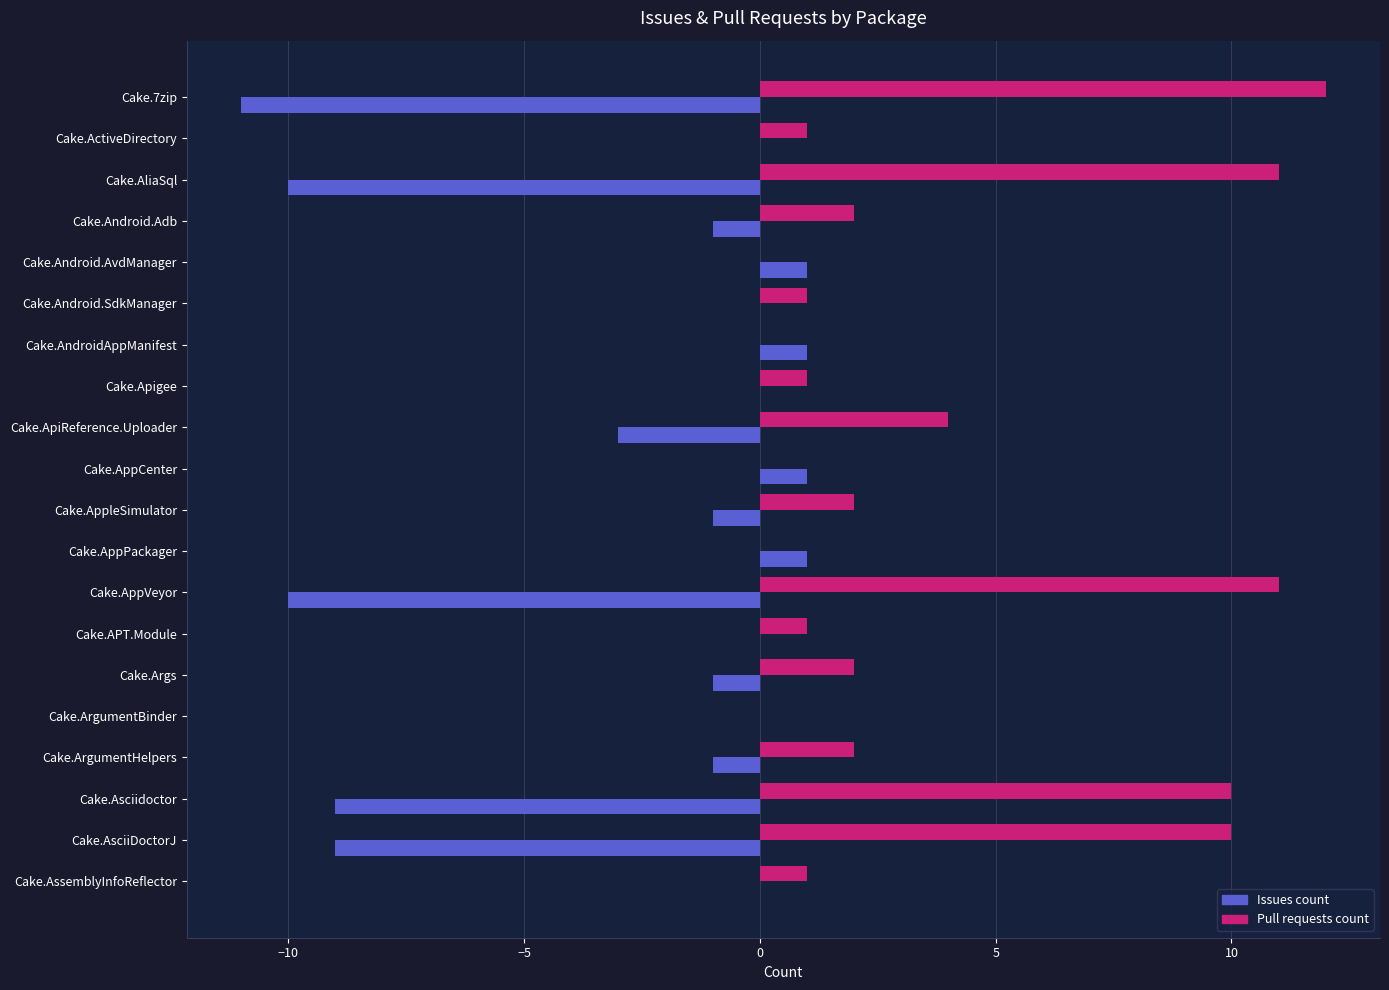

Is it true that Pull requests count equals 10 at Cake.AsciiDoctorJ?

True